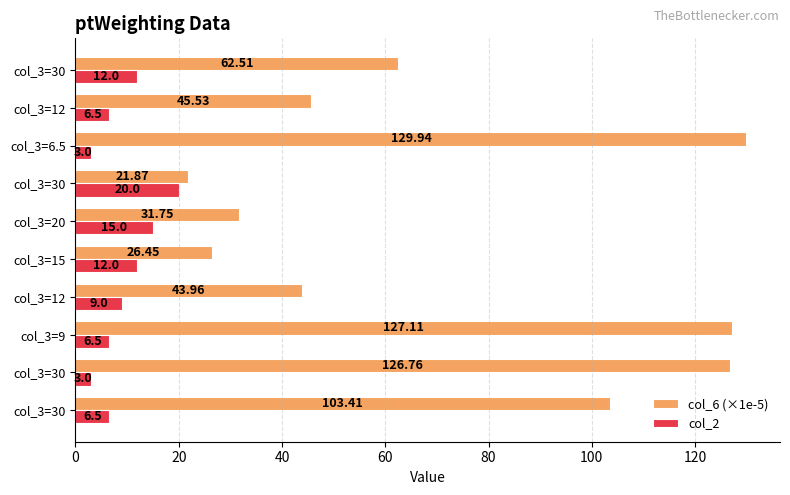

What are all the series names shown in the legend?

col_6 (×1e-5), col_2